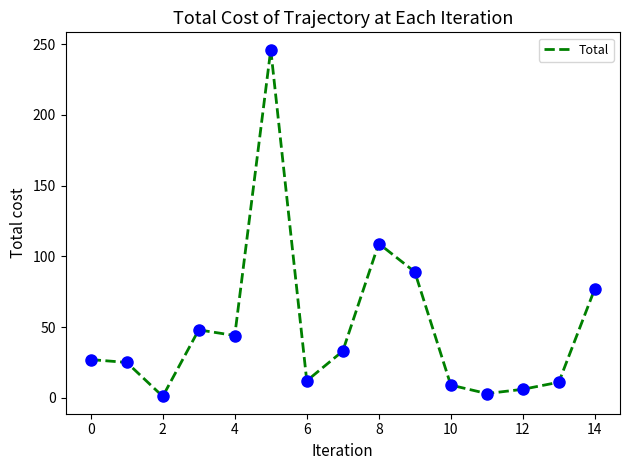

What is the difference between the maximum and minimum values?

245